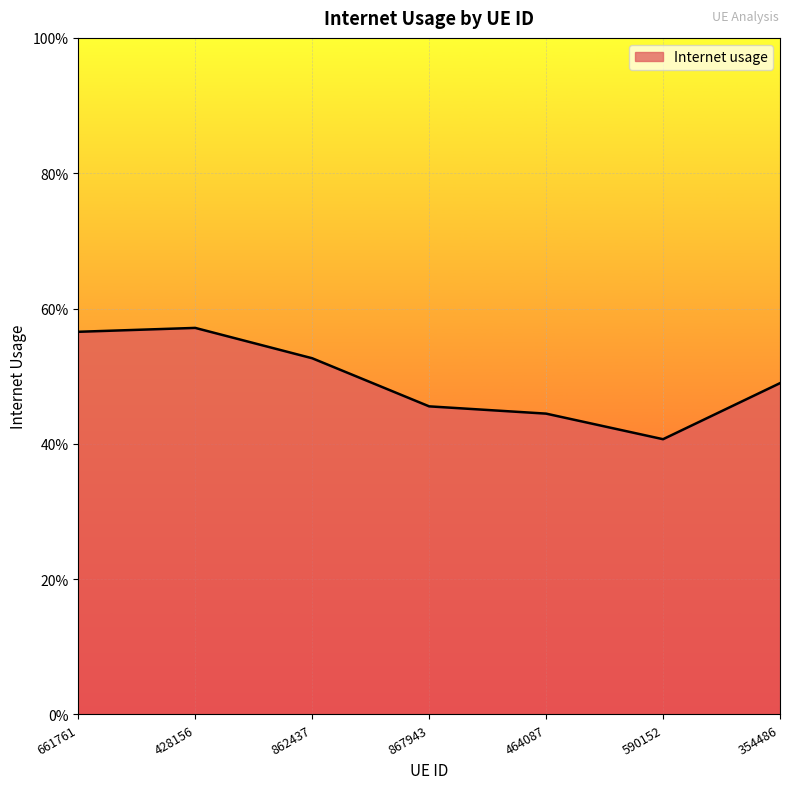

List the labels in order of value, smallest first.

590152, 464087, 867943, 354486, 862437, 661761, 428156